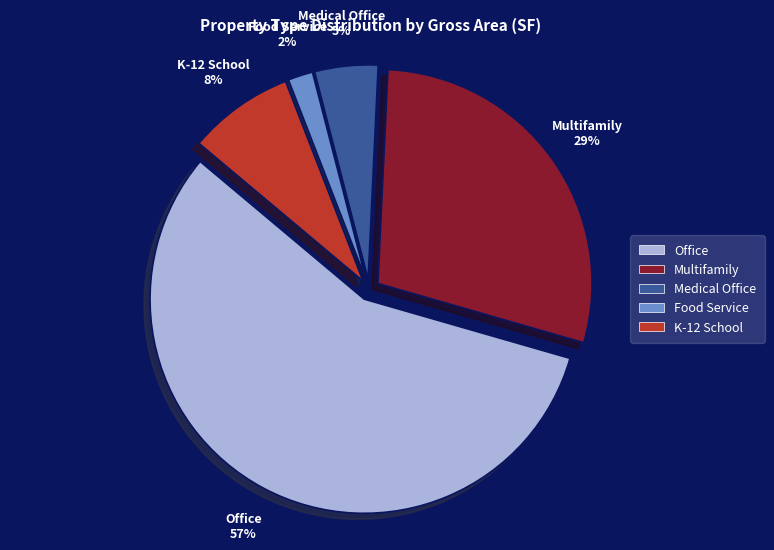

To the nearest percent, what portion does Food Service represent?

2%